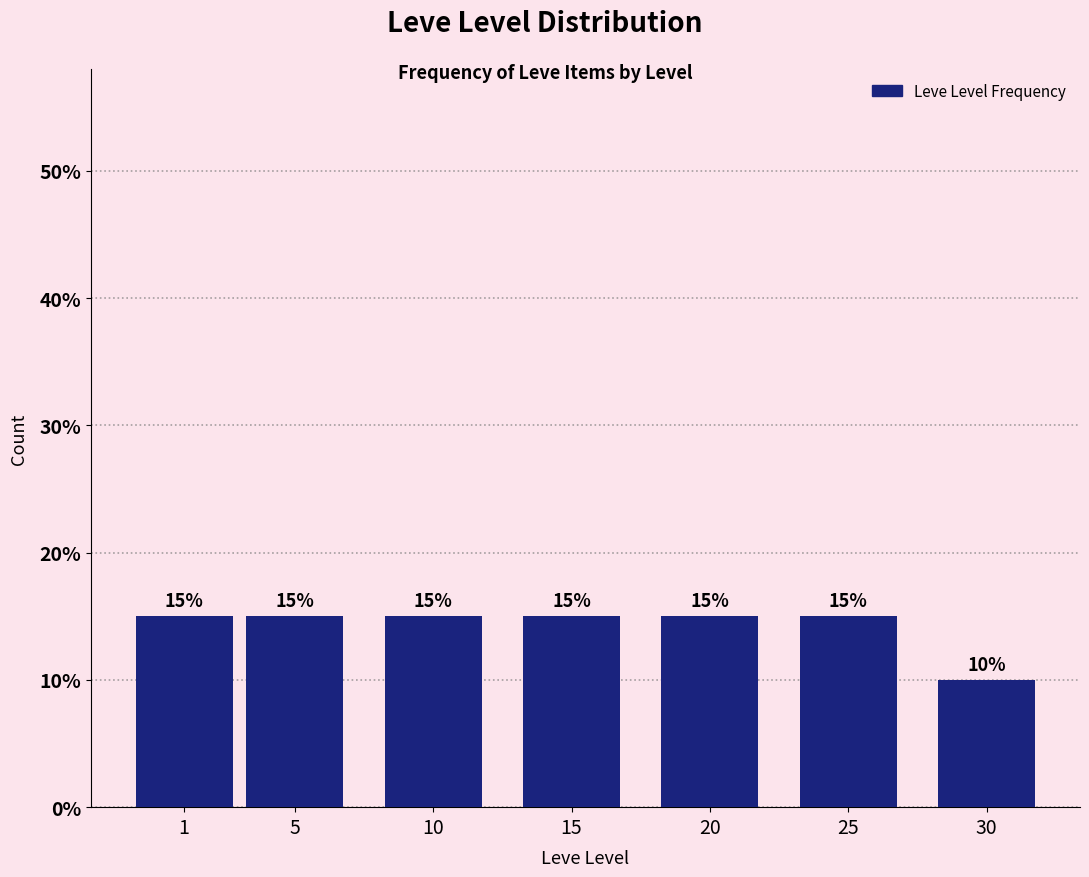

Reading left to right, list all the values displayed in this chart.

1=15	5=15	10=15	15=15	20=15	25=15	30=10